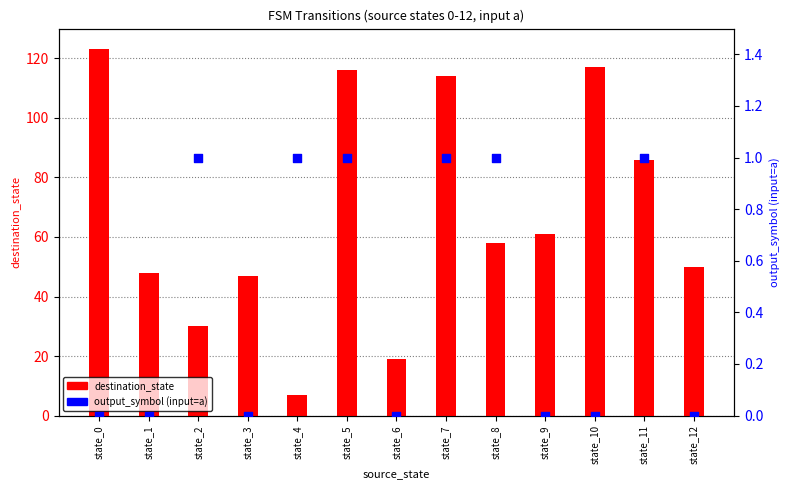

What is the total value across all series at state_12?

50